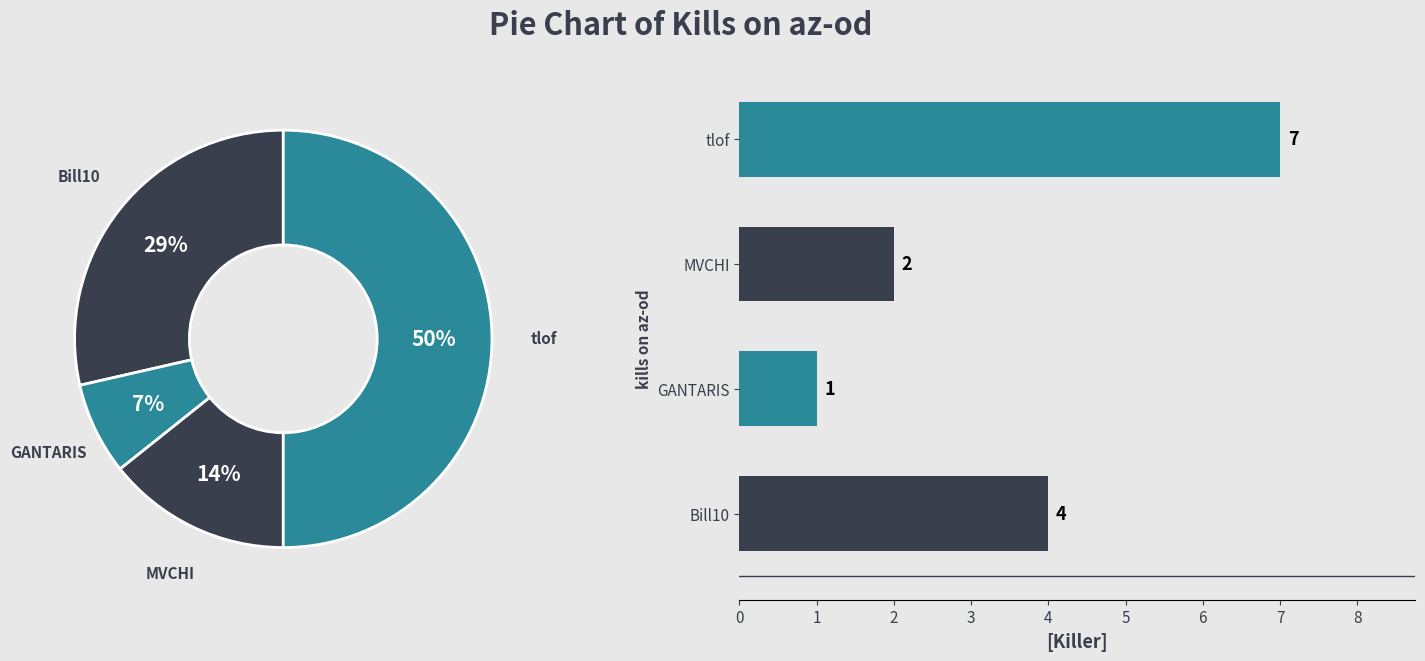

Do Bill10 and depressed247 together represent more than half of the pie?

No